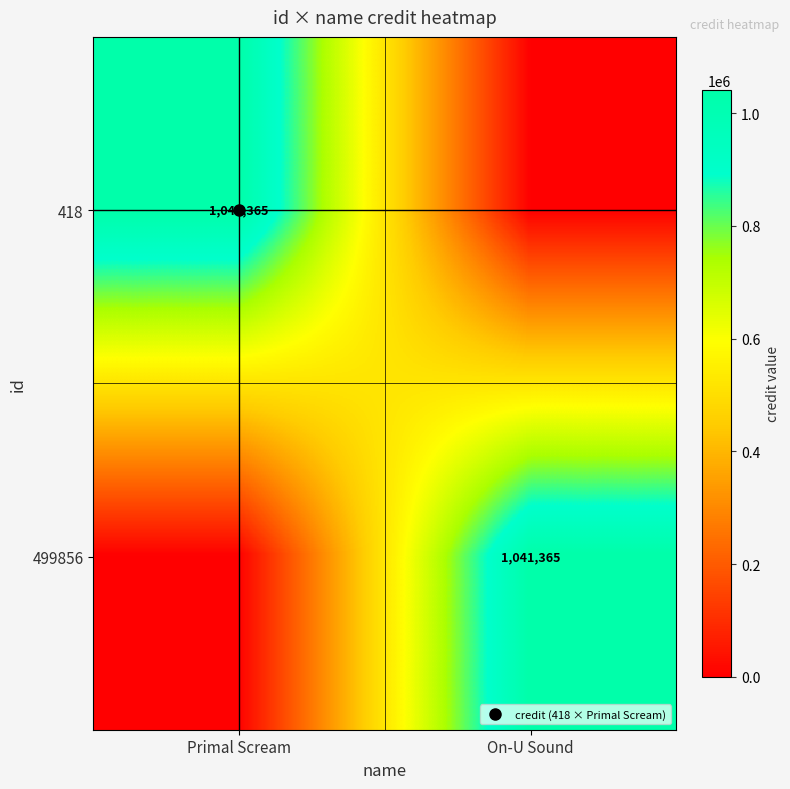

Is it true that 499856 equals 1576929 at On-U Sound?

False